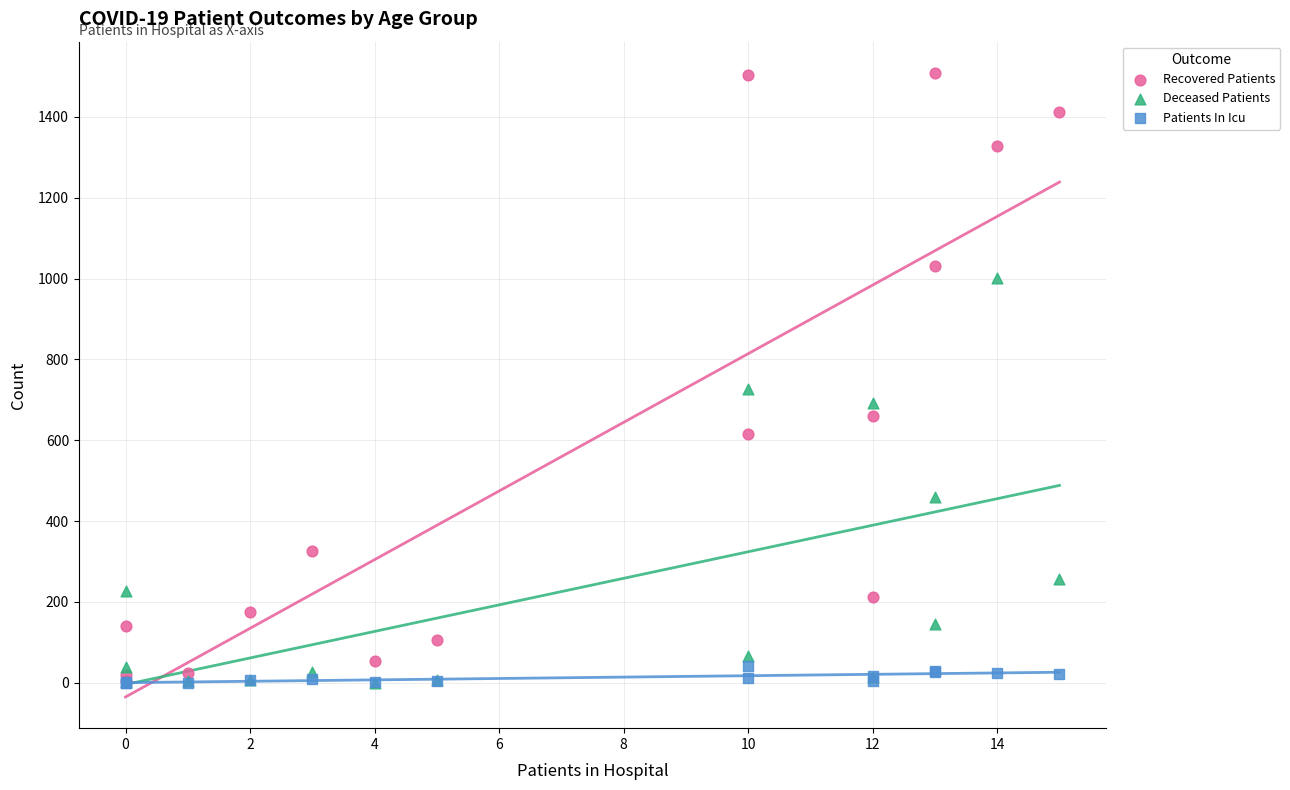

Across all series, what Y value is closest to 754?

727